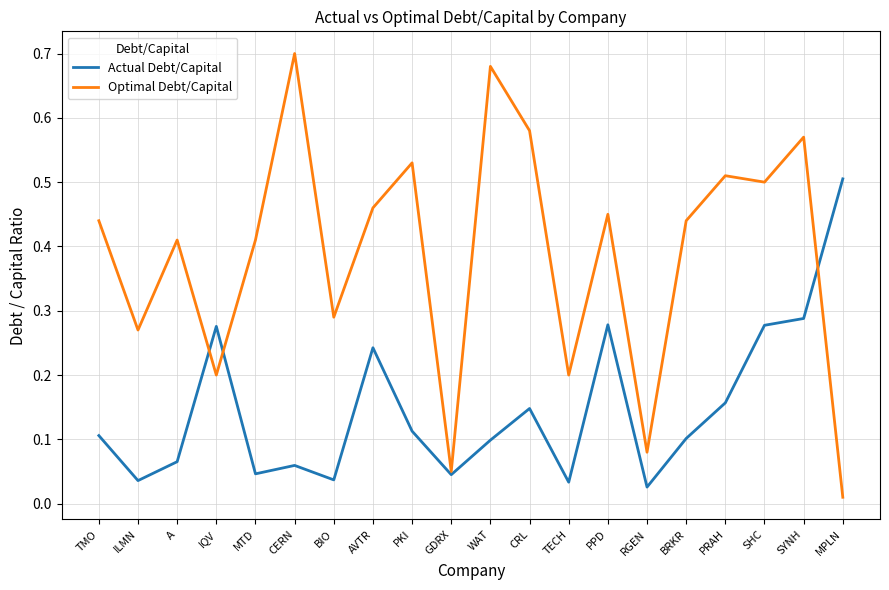

What position from the left is ILMN?

2